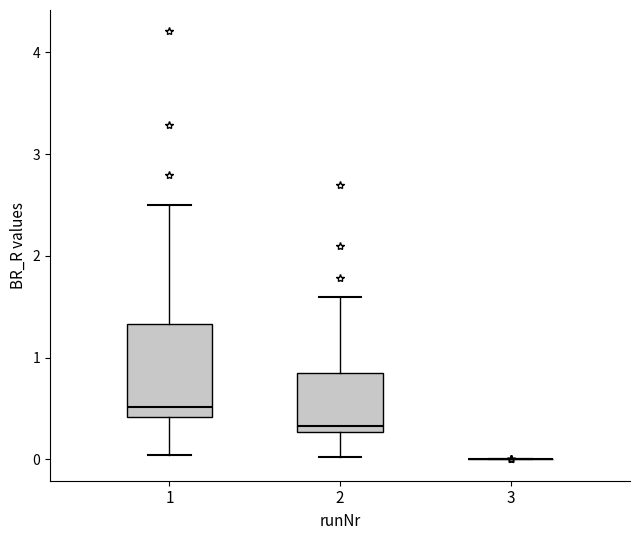

Which box is the tallest, from its lower edge to its upper edge?

1